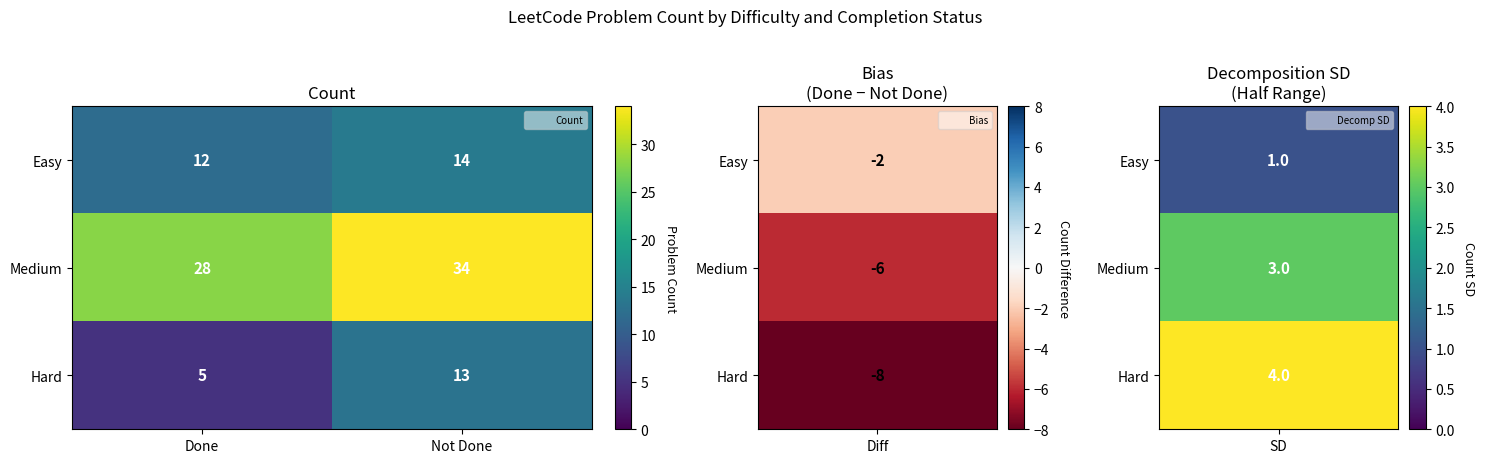

Which series has the largest total across all categories?

Medium